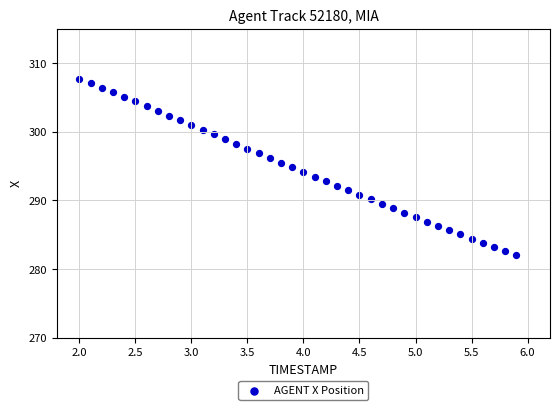

What is the range of X values (max minus min)?

3.9